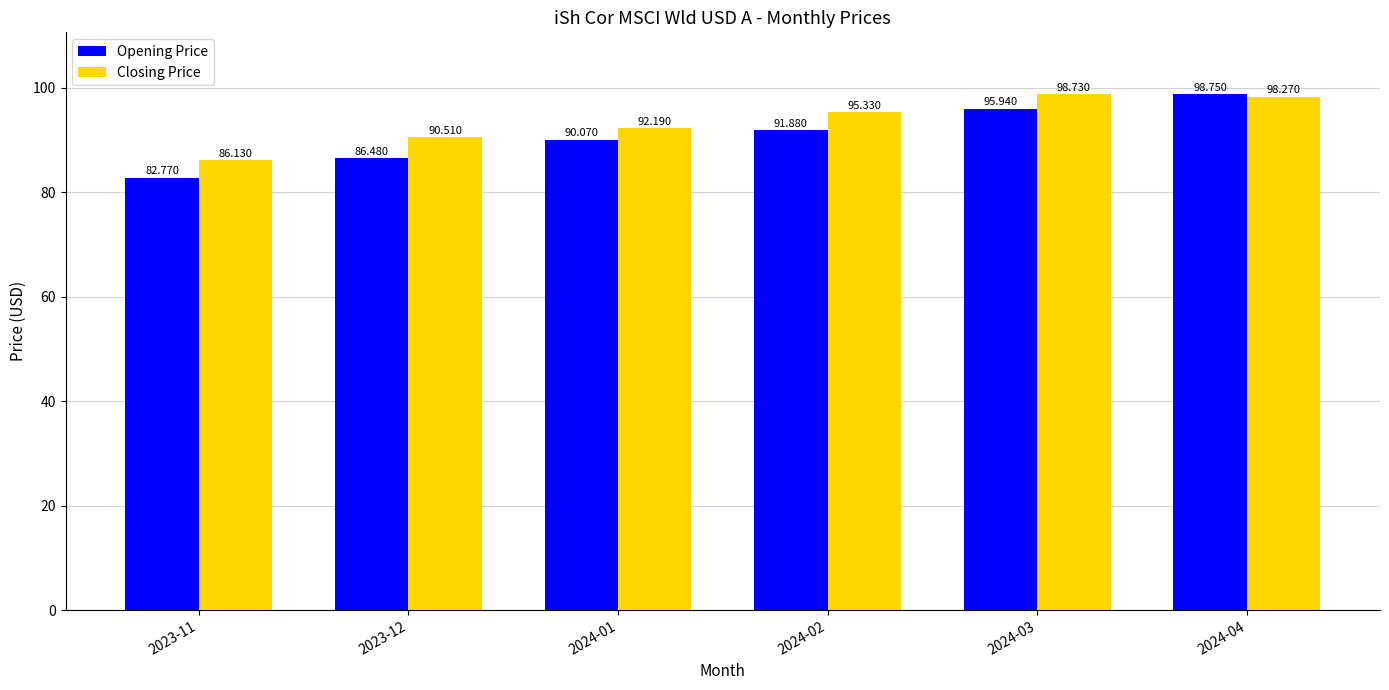

What is the total value across all series at 2024-02?

187.2